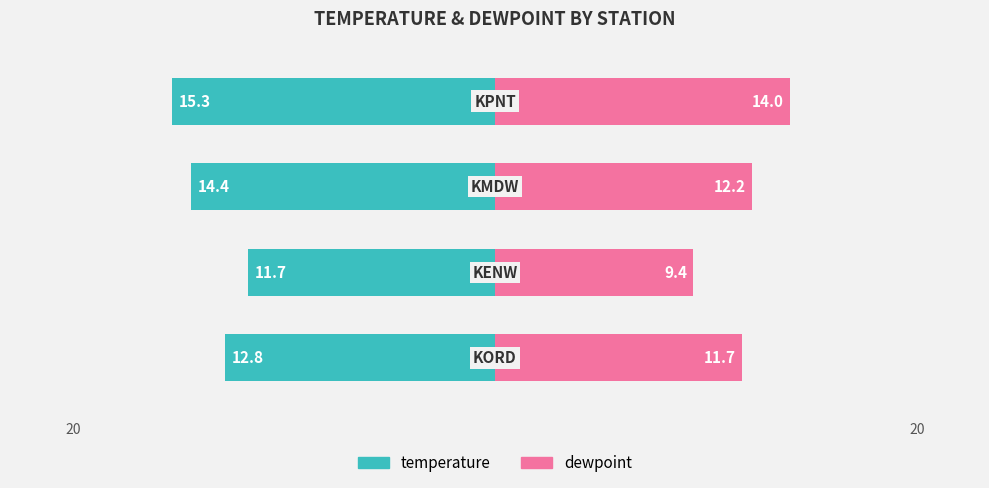

Is the value of dewpoint at 3 greater than the value of temperature at 2?

Yes